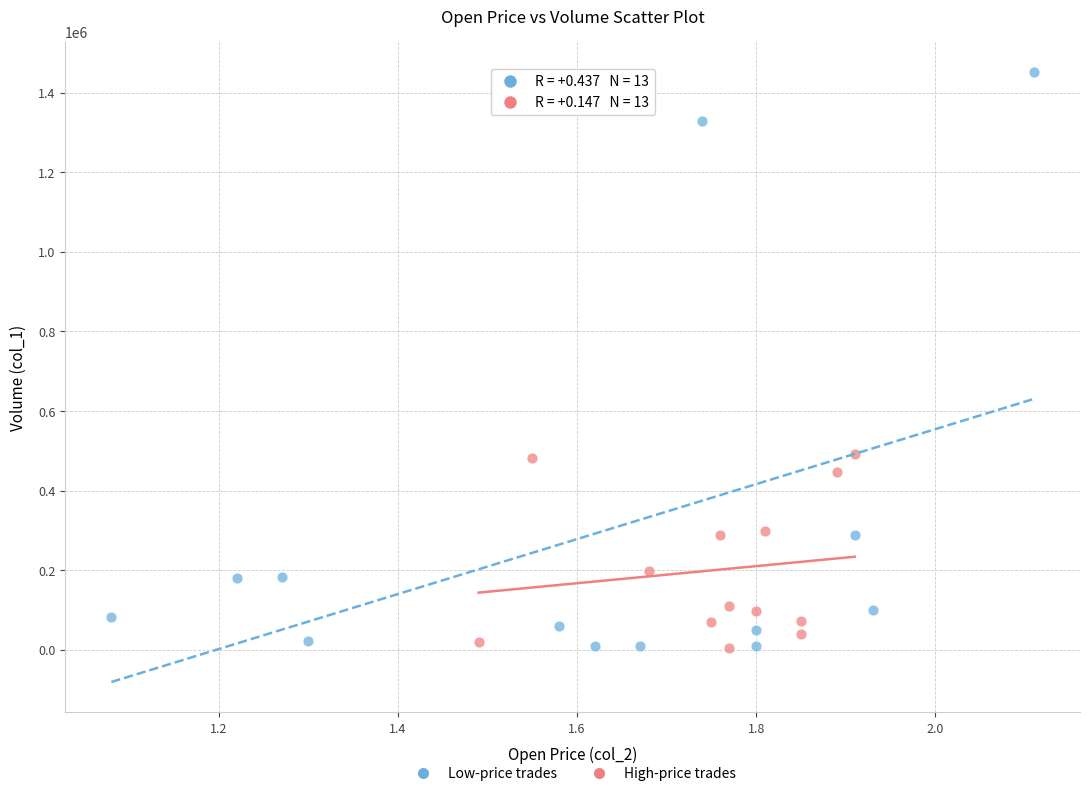

Which series contains the highest Y value?

Low-price trades